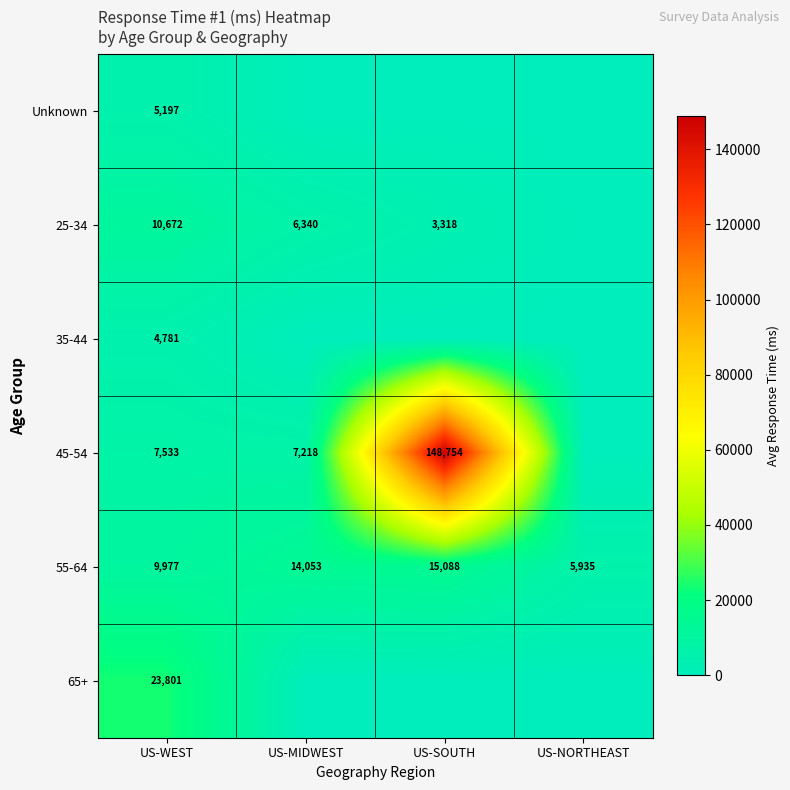

How many series are shown in this chart?

6